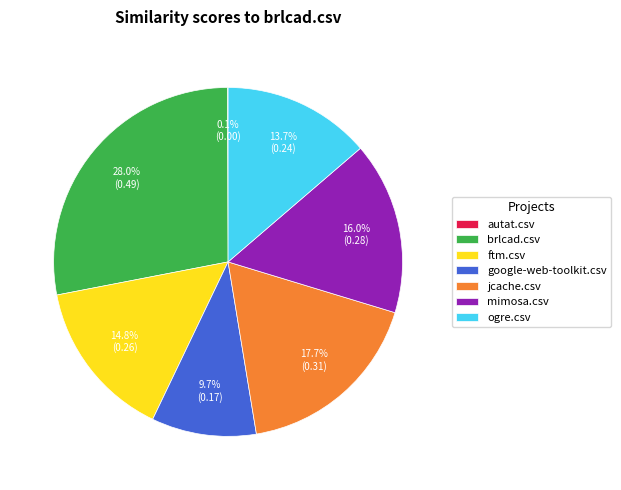

To the nearest percent, what is the average slice percentage?

14%